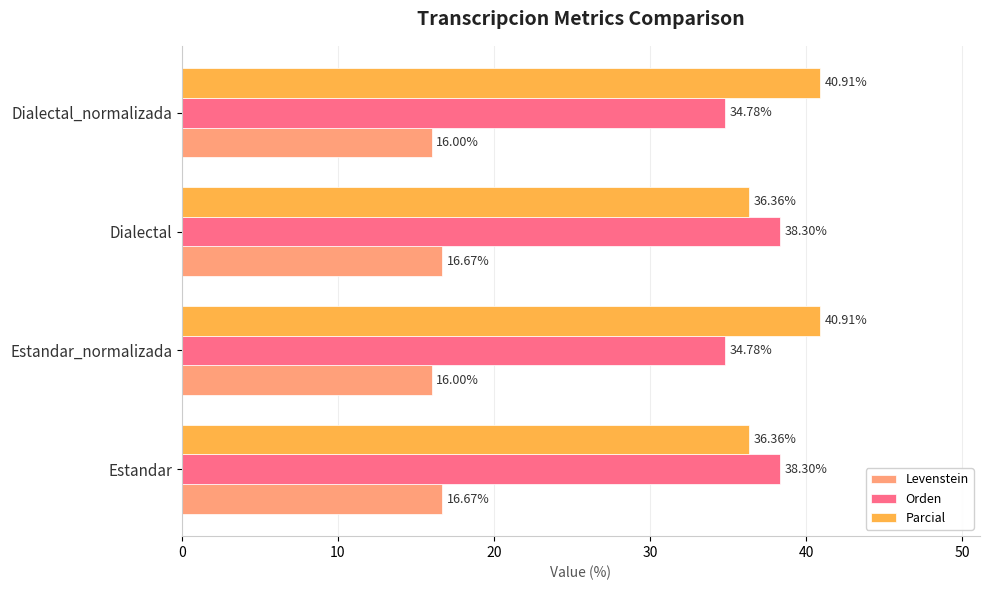

At how many categories does at least one series exceed 33?

4